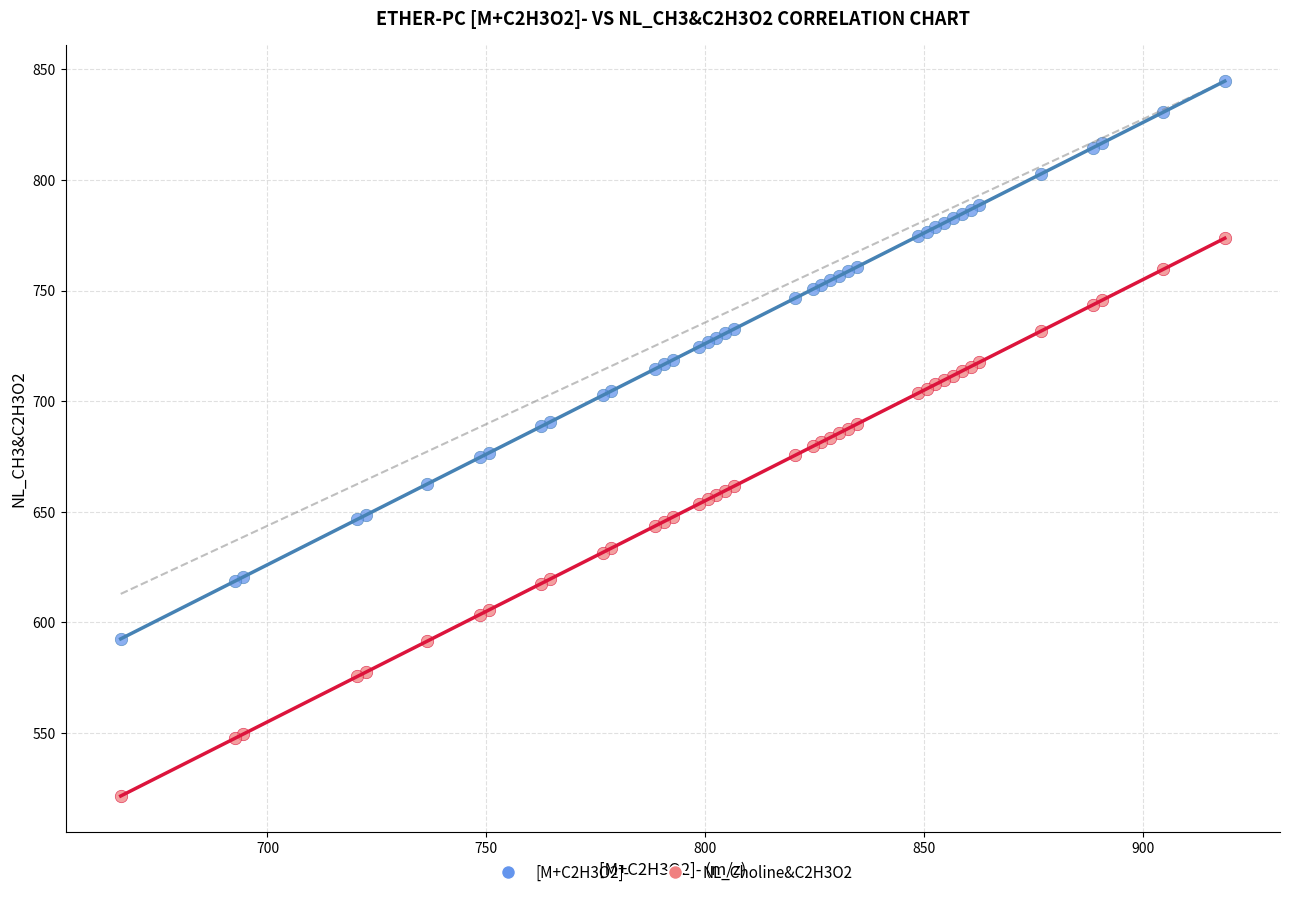

Which series reaches the minimum Y coordinate?

NL_Choline&C2H3O2